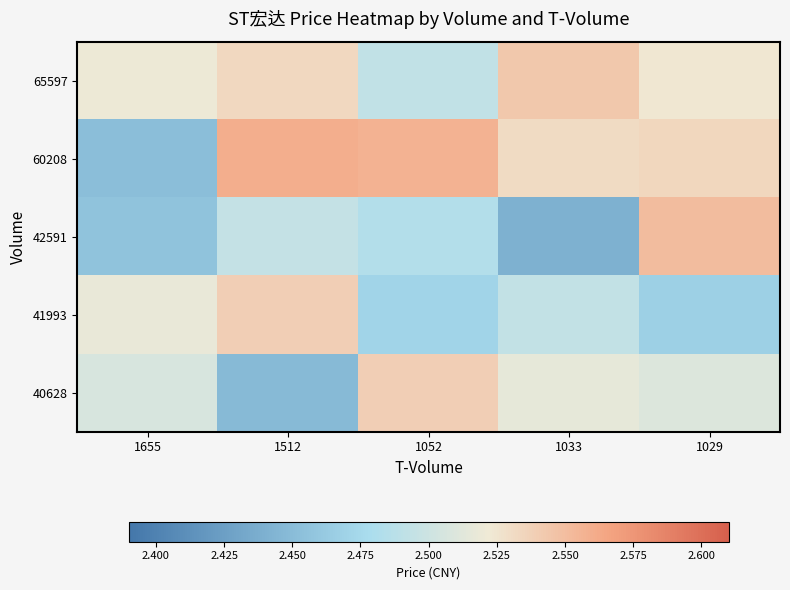

How many series are shown in this chart?

5